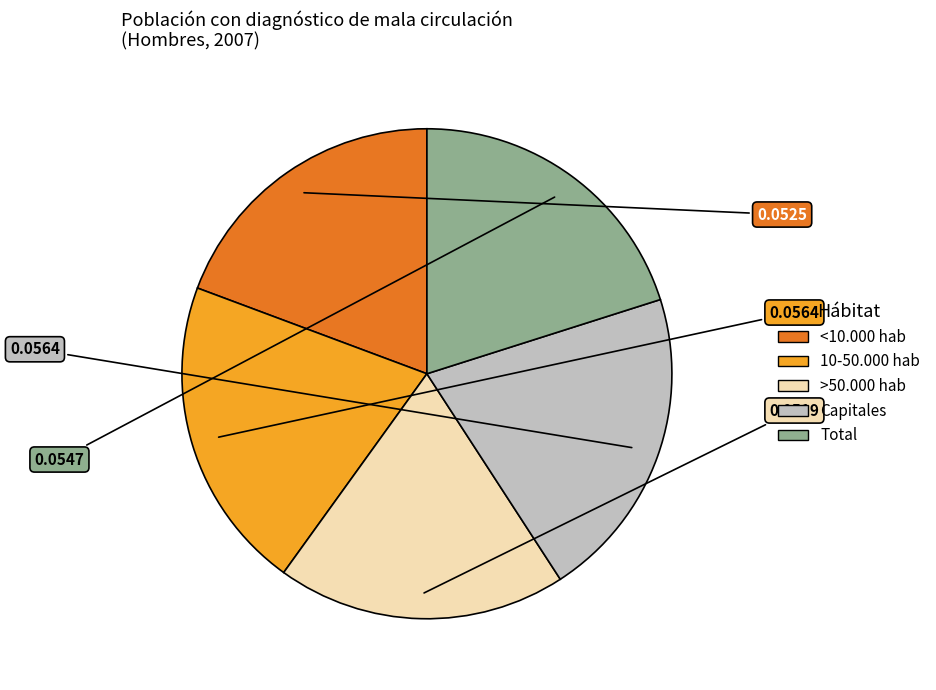

Is the sum of <10.000 hab and Capitales greater than half?

No